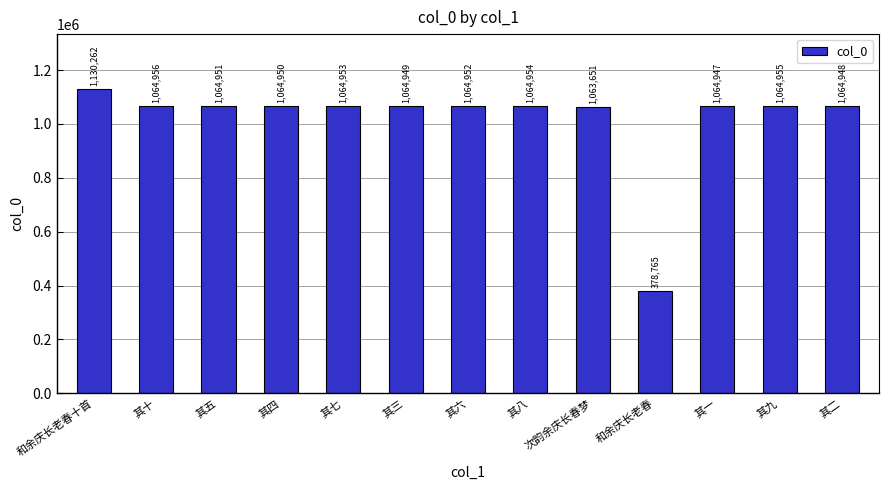

How many data points does each series have?

13